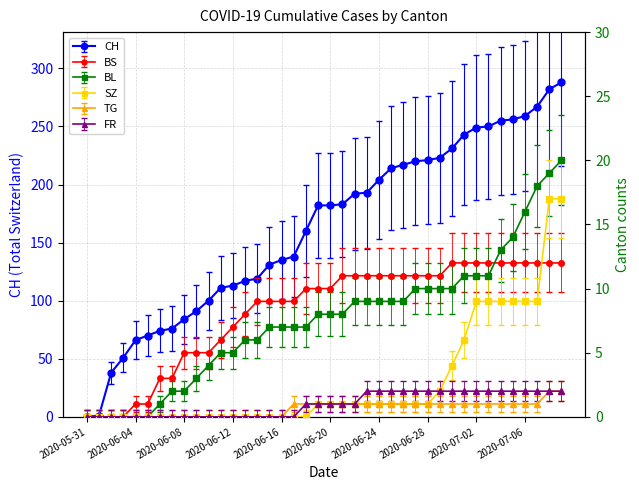

How many data points in TG are less than 1?

17